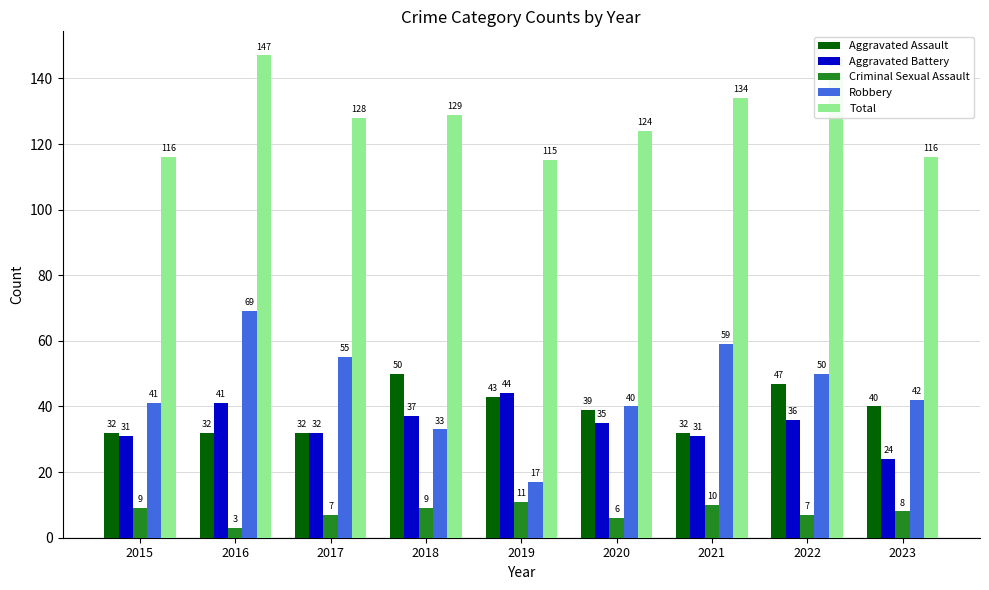

How many bars are there in total?

45